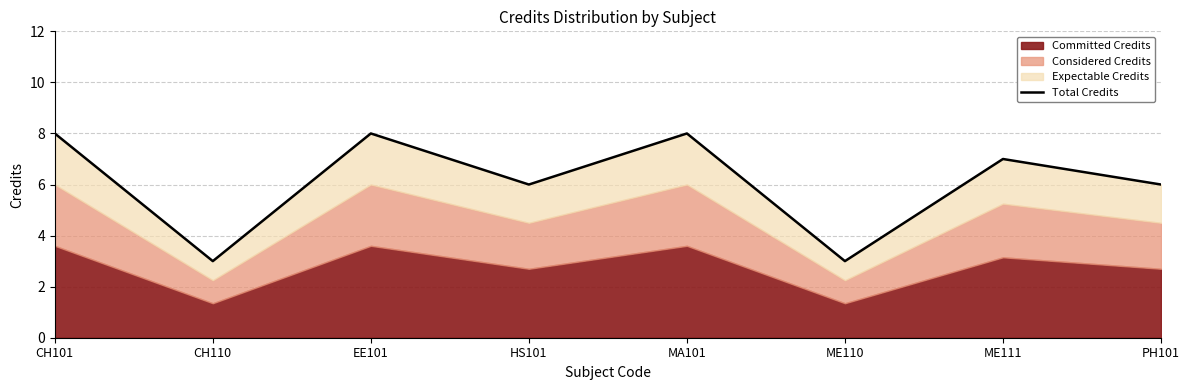

How many data points are less than 7?

4